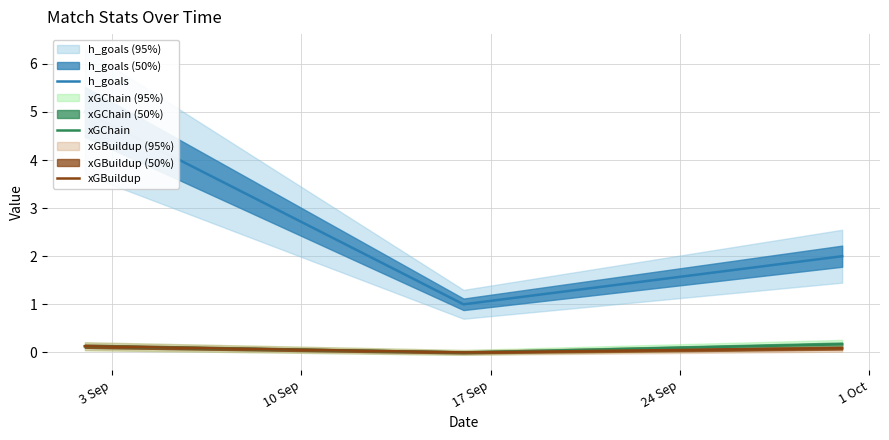

Is it true that h_goals equals 3.2 at 17 Sep?

False